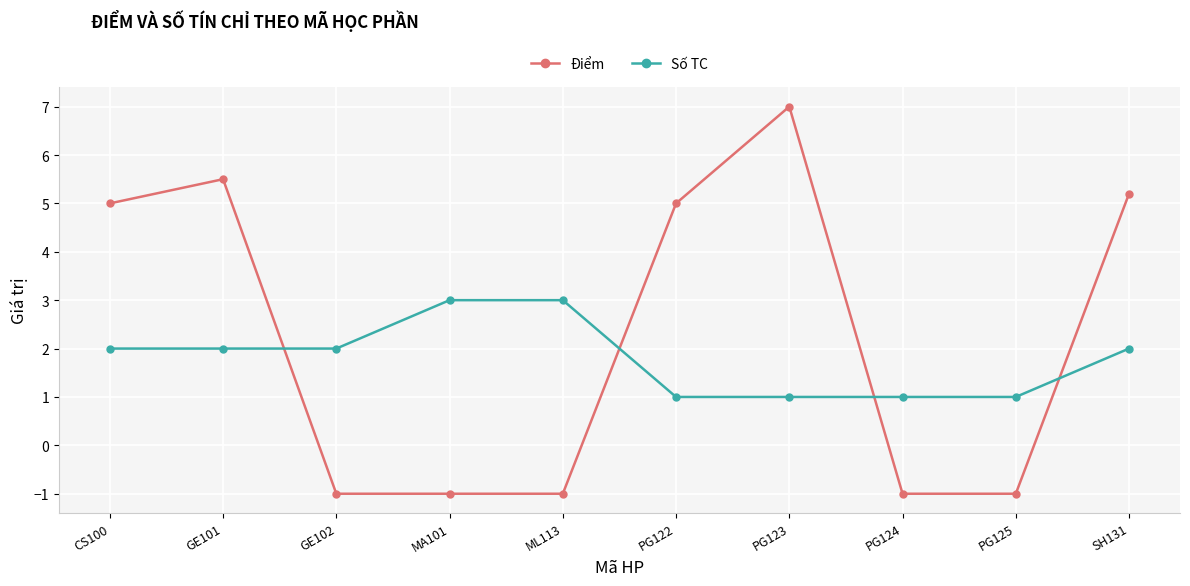

Reading right to left, what are all the values shown in this chart?

Điểm: 5.2	-1.0	-1.0	7.0	5.0	-1.0	-1.0	-1.0	5.5	5.0
Số TC: 2.0	1.0	1.0	1.0	1.0	3.0	3.0	2.0	2.0	2.0